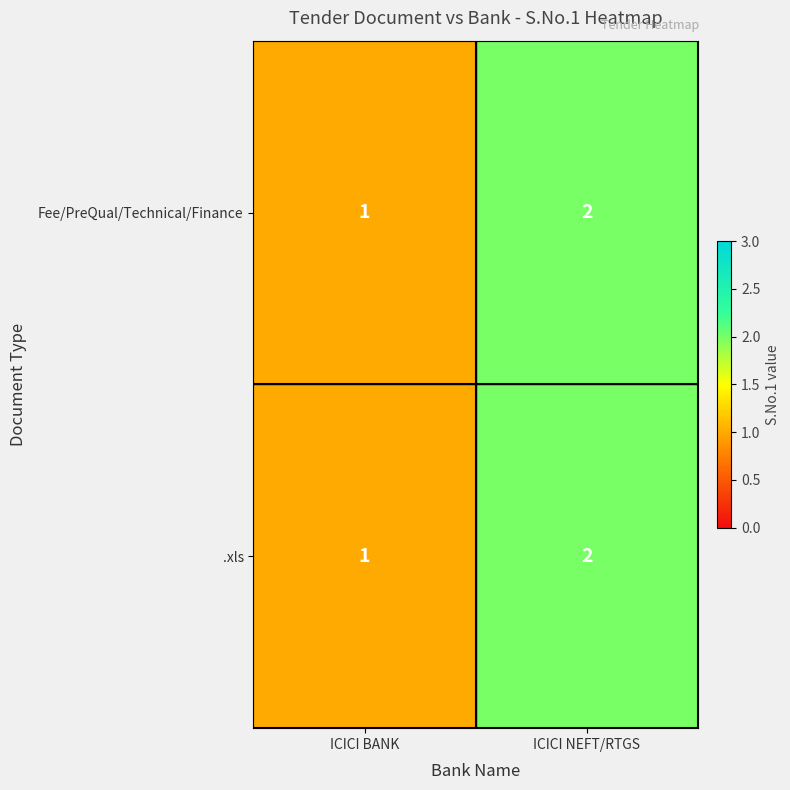

What is the minimum value shown in the chart?

1